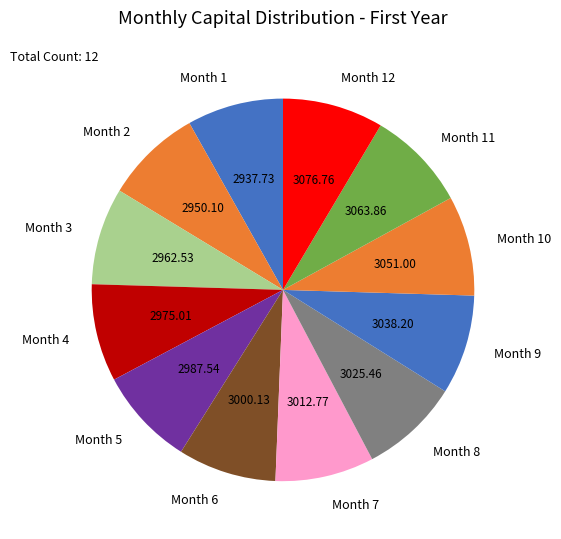

Does Month 1 account for over 50% of the chart?

No